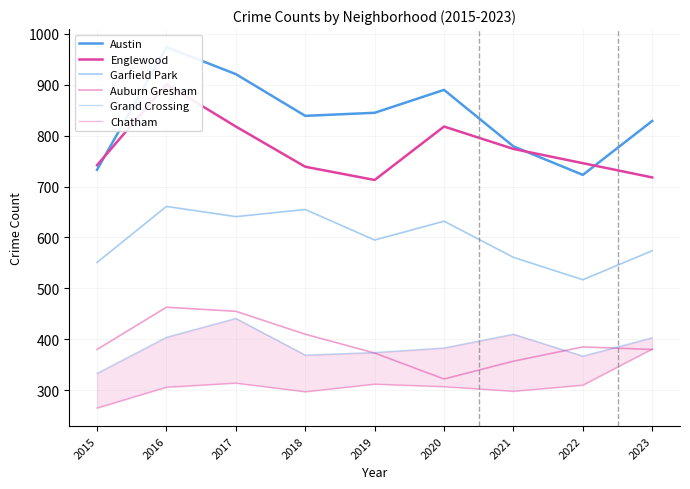

What is the sum of all Auburn Gresham values?

3525